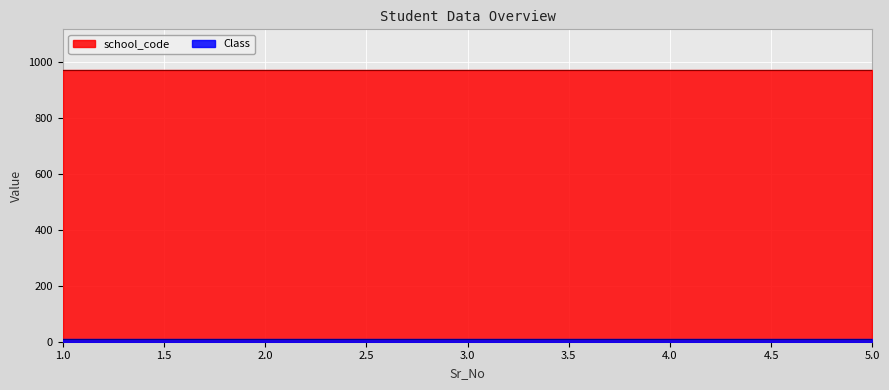

Read the Class value at 3.

9